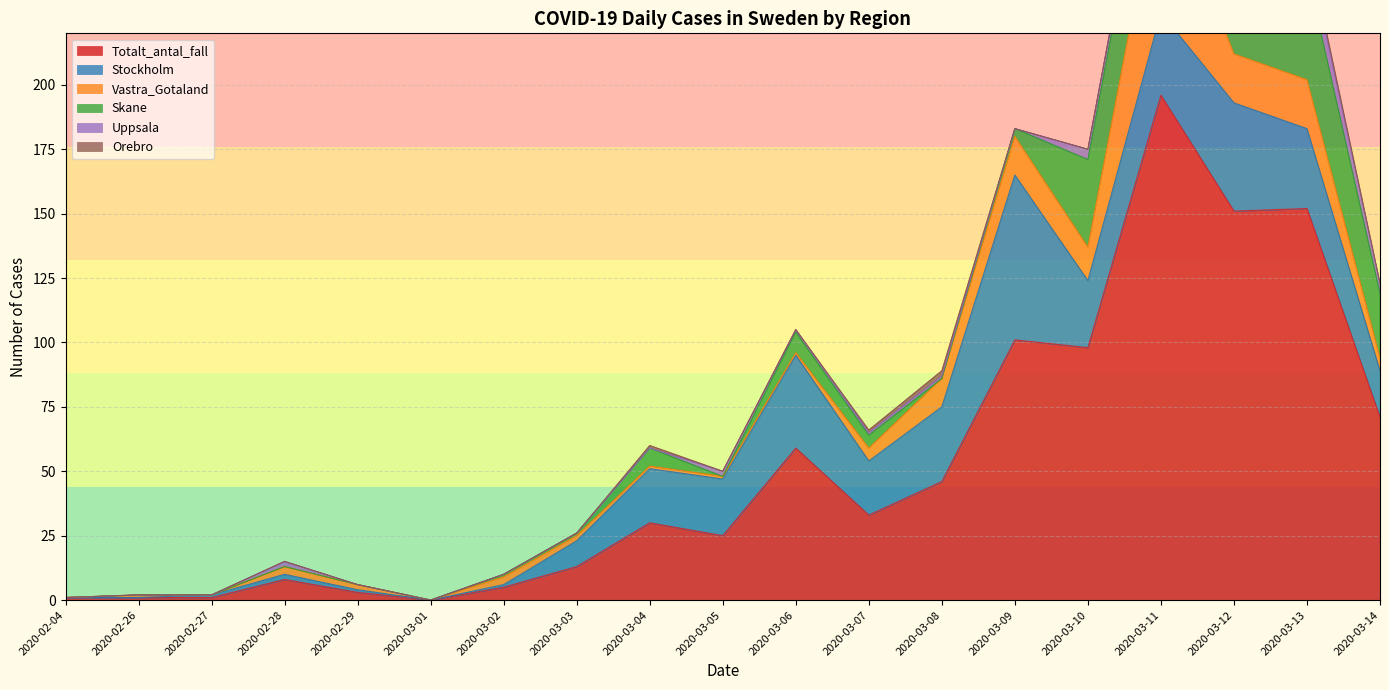

What position from the right is 2020-03-09?

6